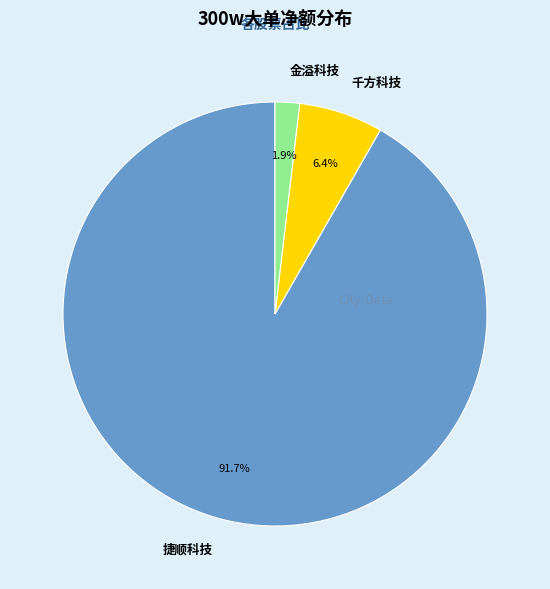

Is there any slice that represents more than half of the pie?

Yes